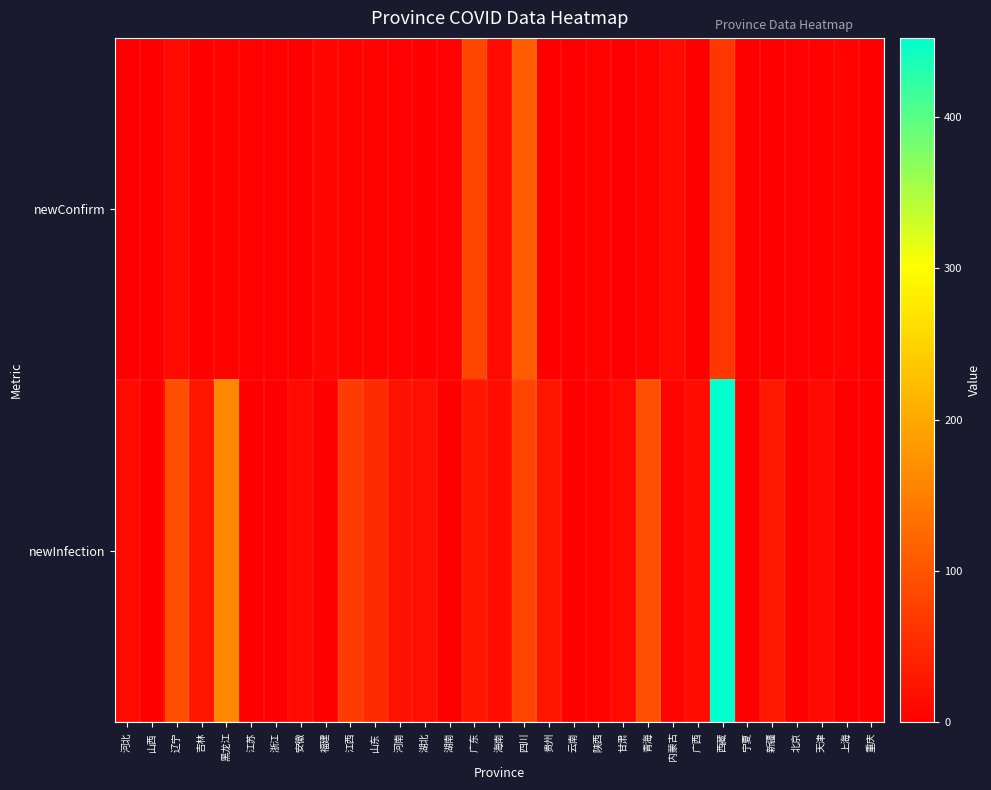

Which has a higher value, 四川 or 贵州?

四川